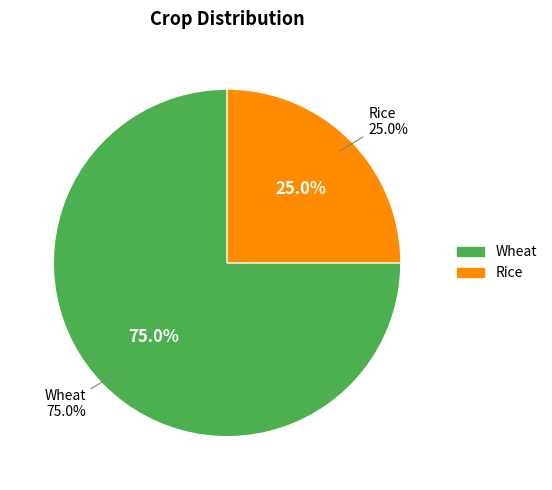

How many segments does this pie chart have?

2